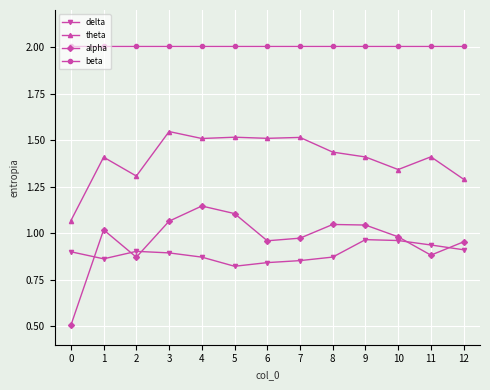

Which series changed the most between 0 and 10?

alpha